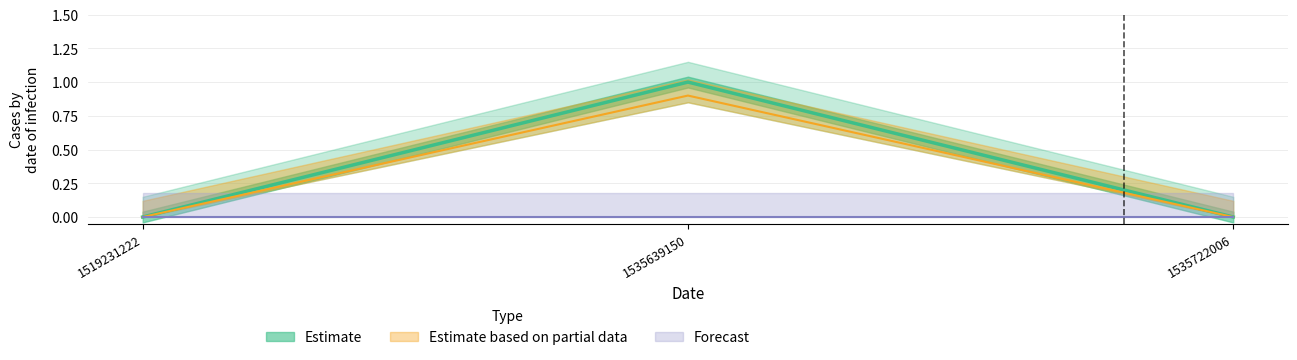

Is this an area chart (filled region under the line)?

No